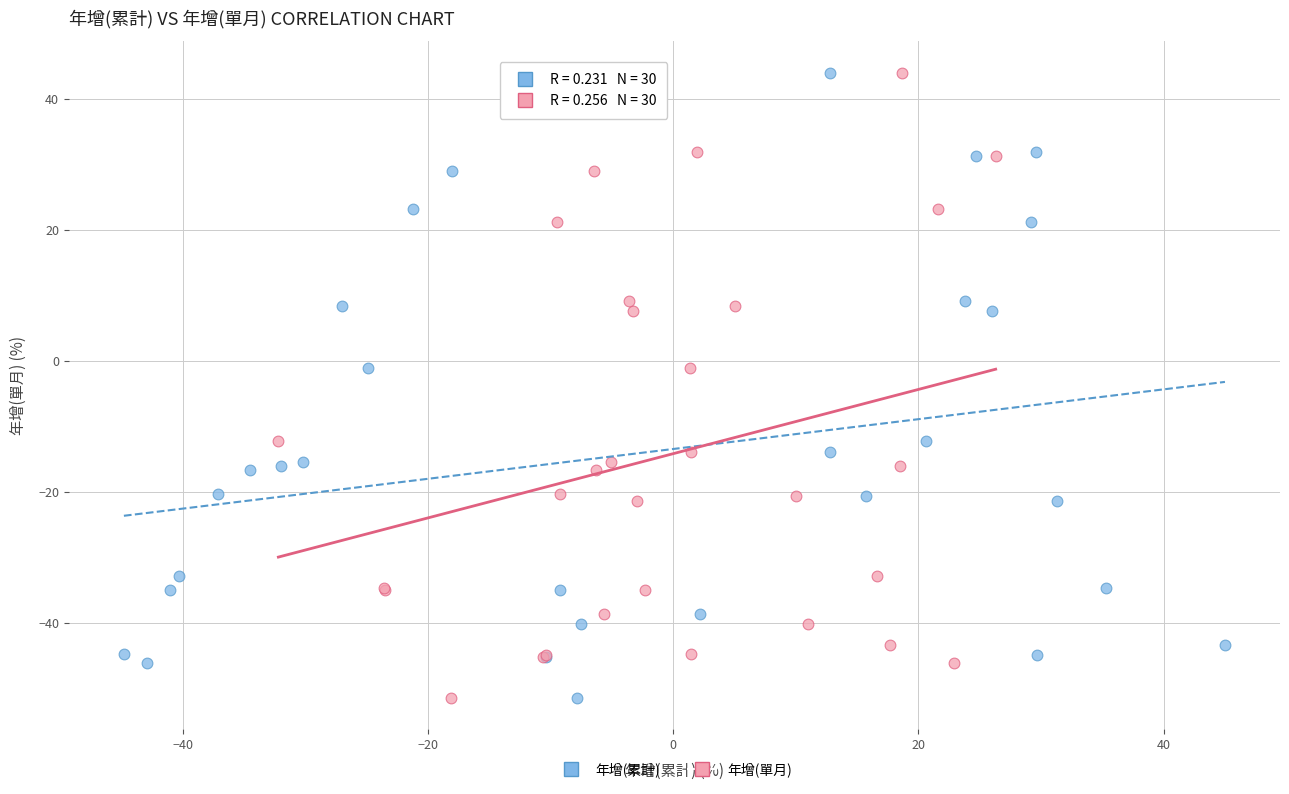

What are all the series names shown in the legend?

年增(累計), 年增(單月)